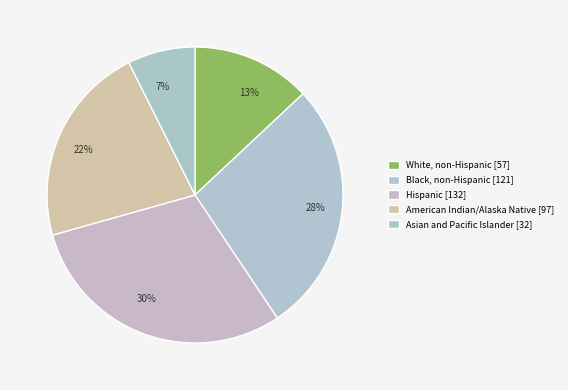

Does any single category account for the majority?

No